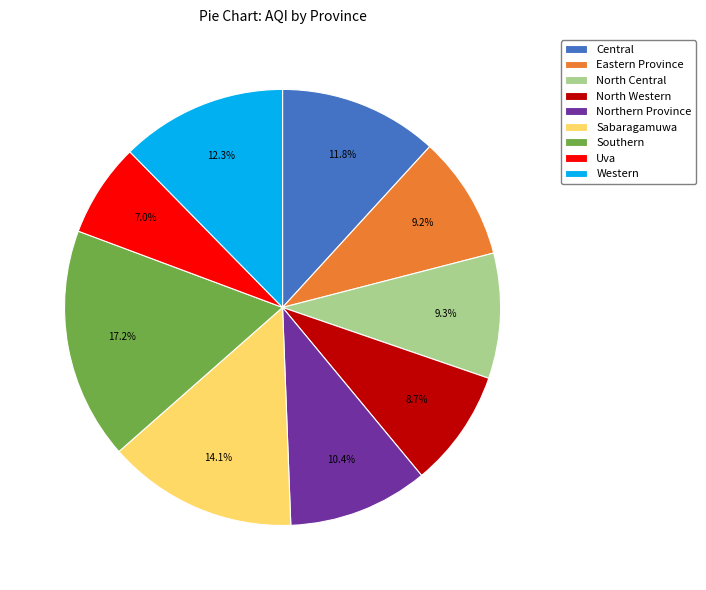

What is the smallest slice in the pie chart?

Uva